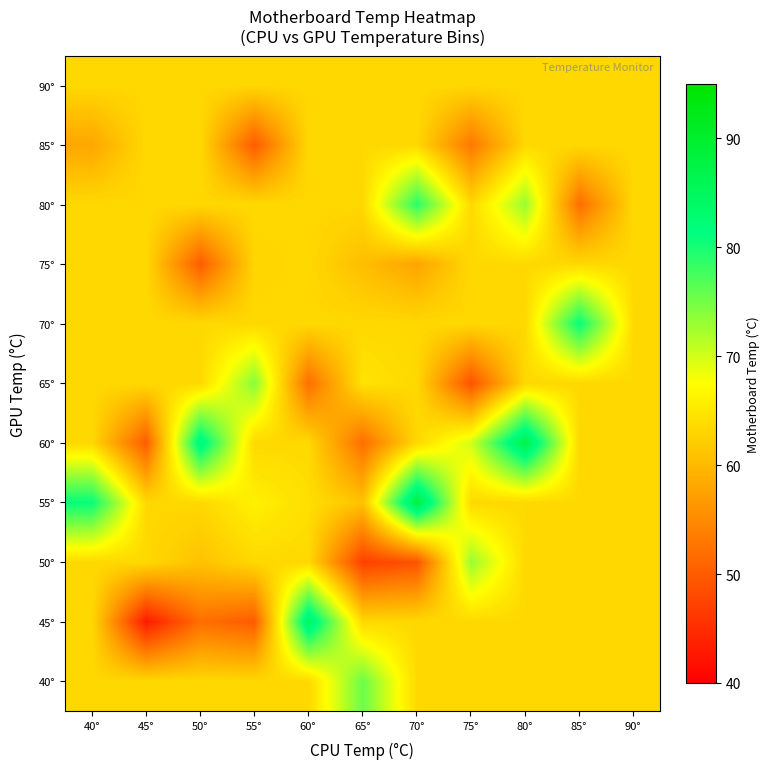

Reading left to right, what are all the values shown in this chart?

40°: 40°=63.4	45°=63.4	50°=63.4	55°=63.4	60°=63.4	65°=75.5	70°=63.4	75°=63.4	80°=63.4	85°=63.4	90°=63.4
45°: 40°=63.4	45°=43.0	50°=52.0	55°=50.0	60°=85.0	65°=63.4	70°=63.4	75°=63.4	80°=63.4	85°=63.4	90°=63.4
50°: 40°=63.4	45°=63.4	50°=61.0	55°=63.4	60°=63.4	65°=47.0	70°=49.0	75°=73.0	80°=63.4	85°=63.4	90°=63.4
55°: 40°=81.0	45°=63.4	50°=63.4	55°=66.0	60°=64.0	65°=61.0	70°=88.0	75°=63.4	80°=63.4	85°=63.4	90°=63.4
60°: 40°=63.4	45°=50.0	50°=83.5	55°=63.4	60°=63.4	65°=52.0	70°=63.4	75°=70.0	80°=87.0	85°=63.4	90°=63.4
65°: 40°=63.4	45°=63.4	50°=63.4	55°=74.0	60°=52.0	65°=64.5	70°=63.4	75°=49.0	80°=63.4	85°=63.4	90°=63.4
70°: 40°=63.4	45°=63.4	50°=63.4	55°=63.4	60°=63.4	65°=63.4	70°=63.4	75°=63.4	80°=63.4	85°=81.0	90°=63.4
75°: 40°=63.4	45°=63.4	50°=50.0	55°=63.0	60°=63.4	65°=60.5	70°=57.7	75°=63.4	80°=63.4	85°=63.4	90°=63.4
80°: 40°=63.4	45°=63.4	50°=63.4	55°=63.4	60°=63.4	65°=63.4	70°=79.0	75°=63.4	80°=73.0	85°=52.0	90°=63.4
85°: 40°=58.0	45°=63.4	50°=63.4	55°=50.0	60°=63.4	65°=63.4	70°=63.4	75°=53.0	80°=63.4	85°=63.4	90°=63.4
90°: 40°=63.4	45°=63.4	50°=63.4	55°=63.4	60°=63.4	65°=63.4	70°=63.4	75°=63.4	80°=63.4	85°=63.4	90°=63.4